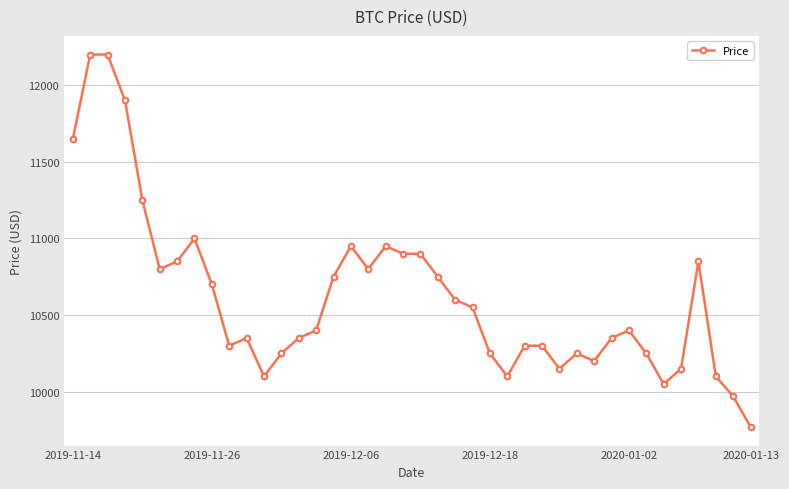

True or false: there are more than 1 points higher than both neighbors.

True